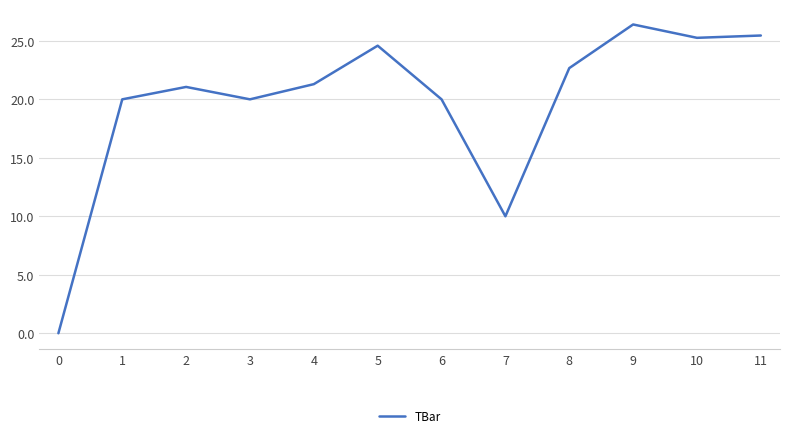

What is the difference between the values at 5 and 2?

3.5